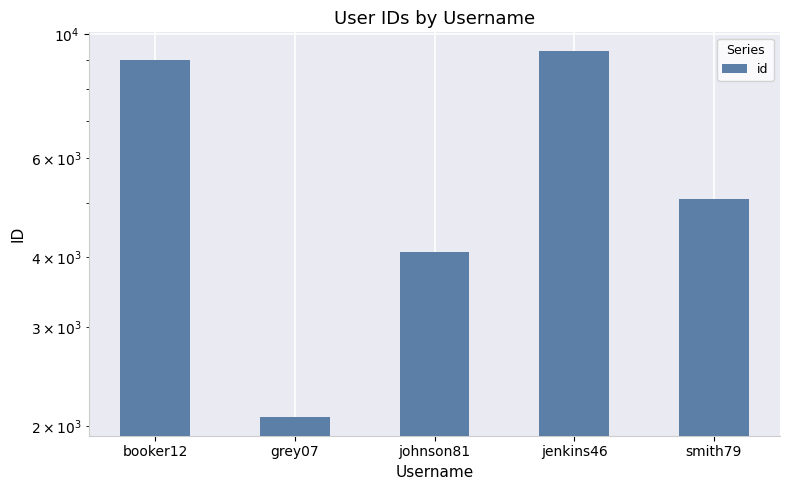

What is the difference between the second highest and minimum values?

6942